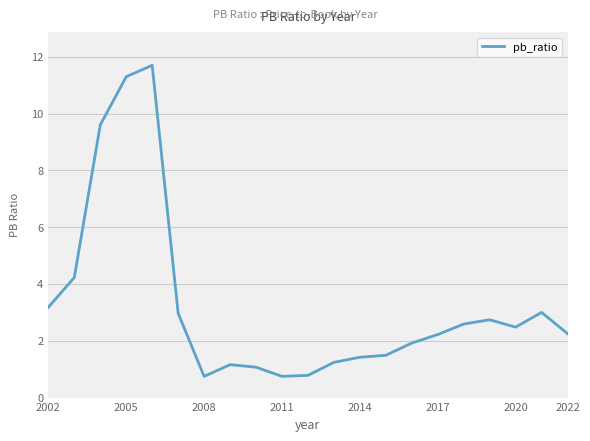

What is the minimum value shown in the chart?

0.7